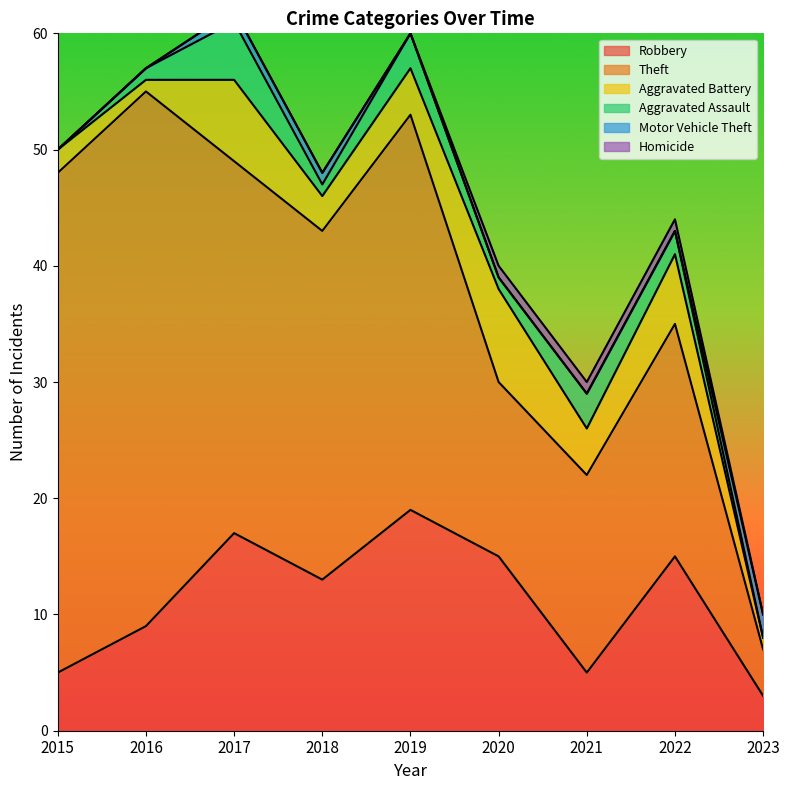

Where does the Aggravated Battery series first go above 4?

2017